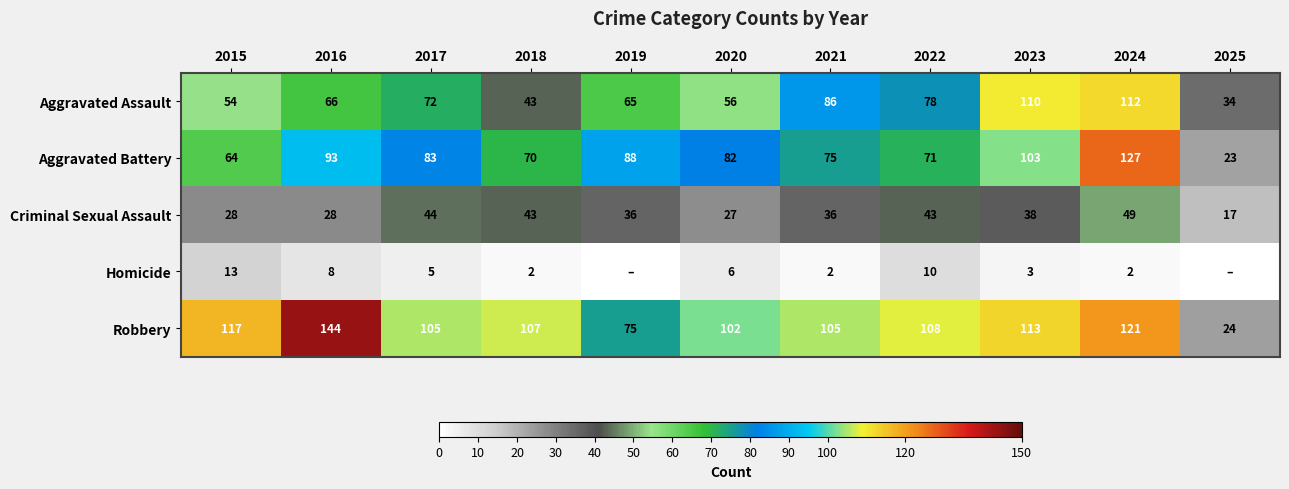

The Aggravated Battery series shows 82 at 2020. True or false?

True